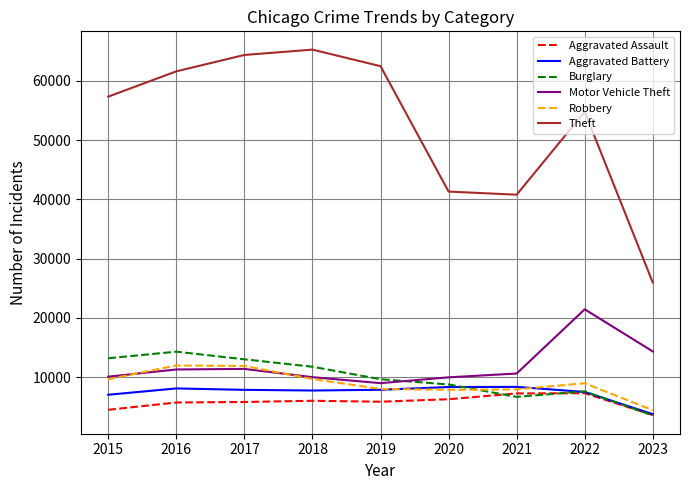

True or false: Theft and Robbery intersect in this chart.

False